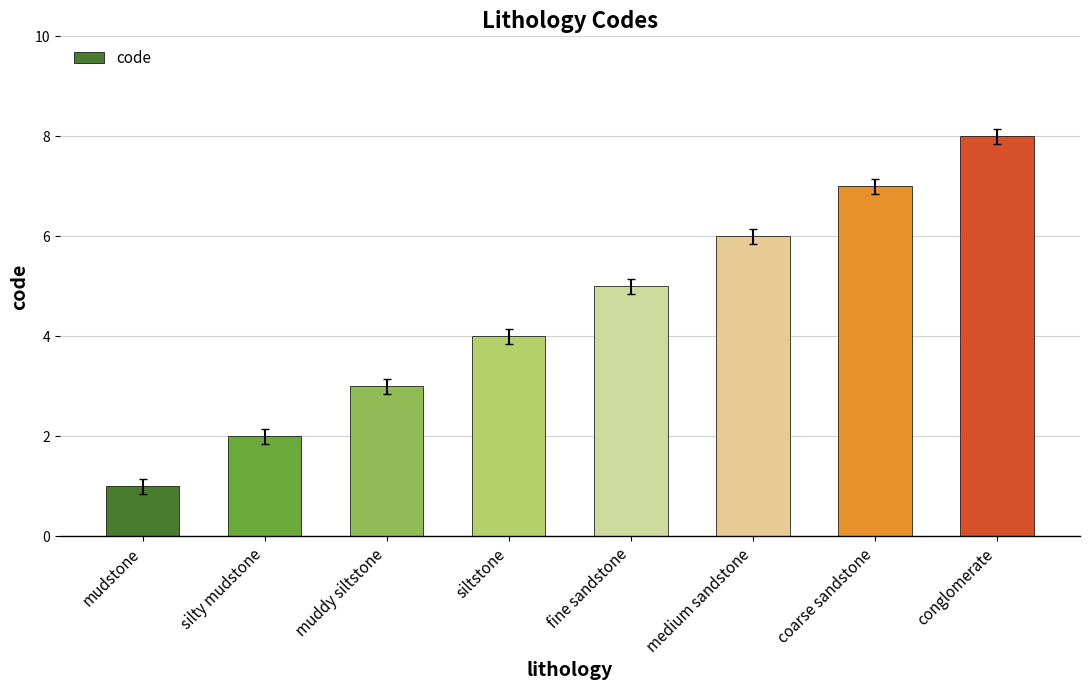

What is the value of the 7th bar from the left?

7